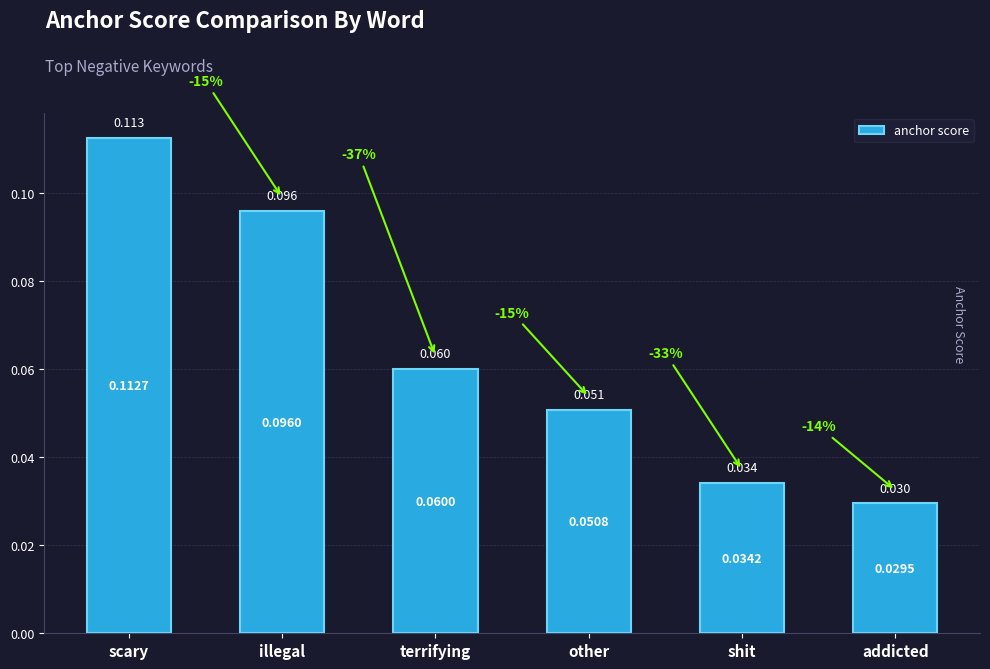

Rank the categories by value from lowest to highest.

addicted, shit, other, terrifying, illegal, scary